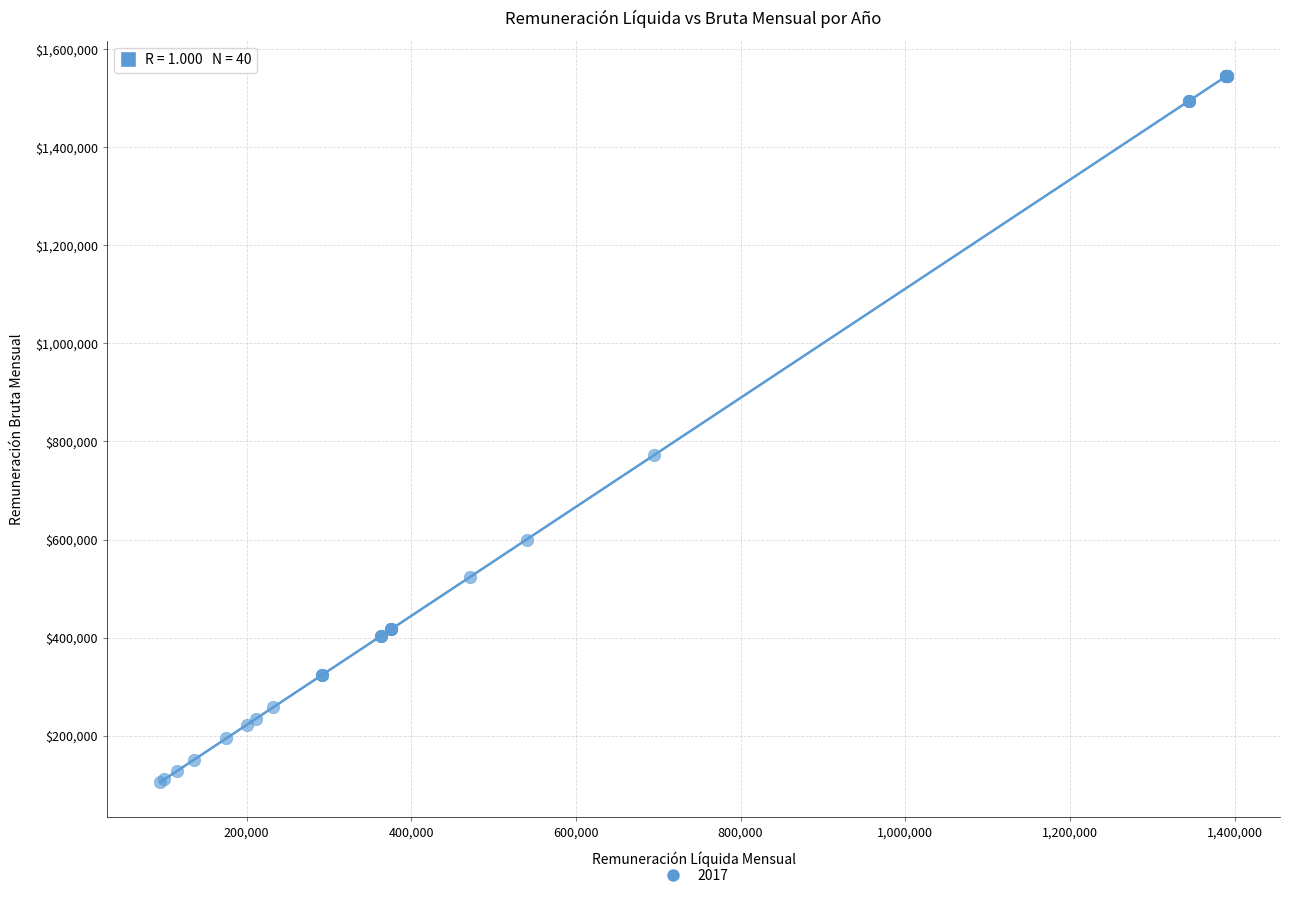

What Y value in the scatter plot is closest to 825389?

772500